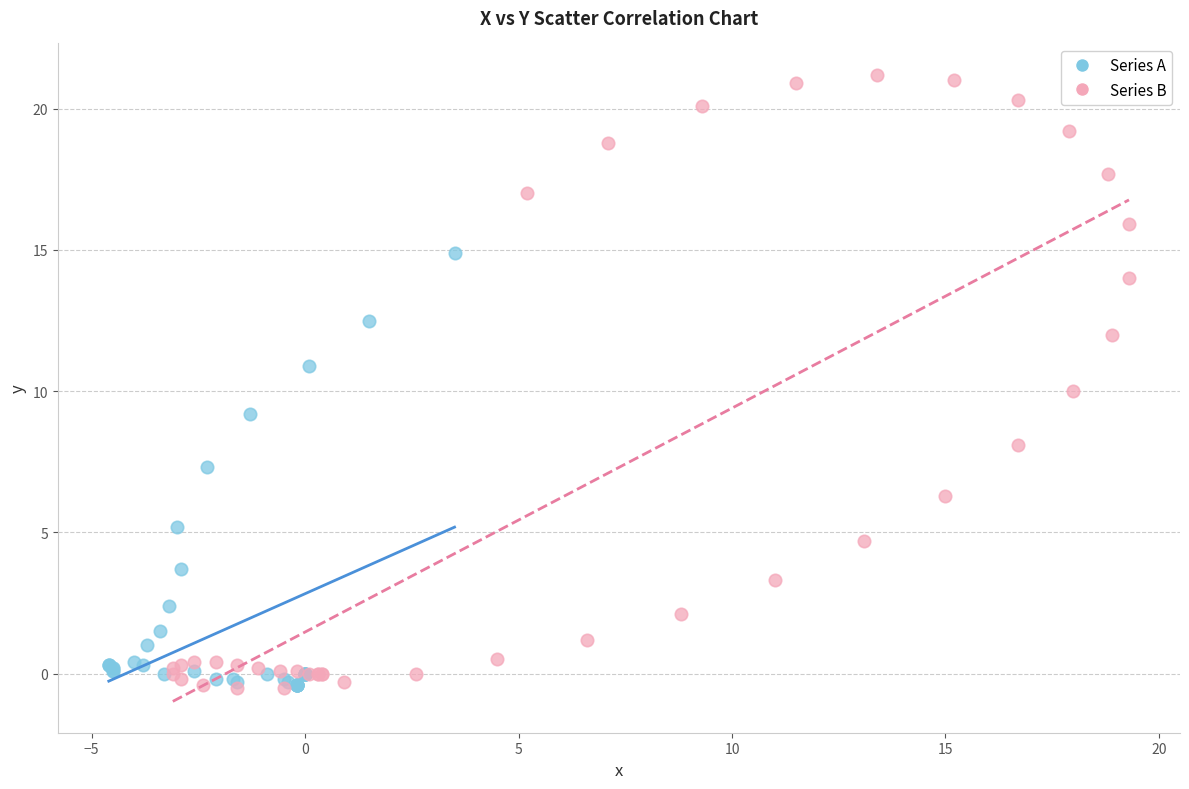

Which series contains the highest Y value?

Series B